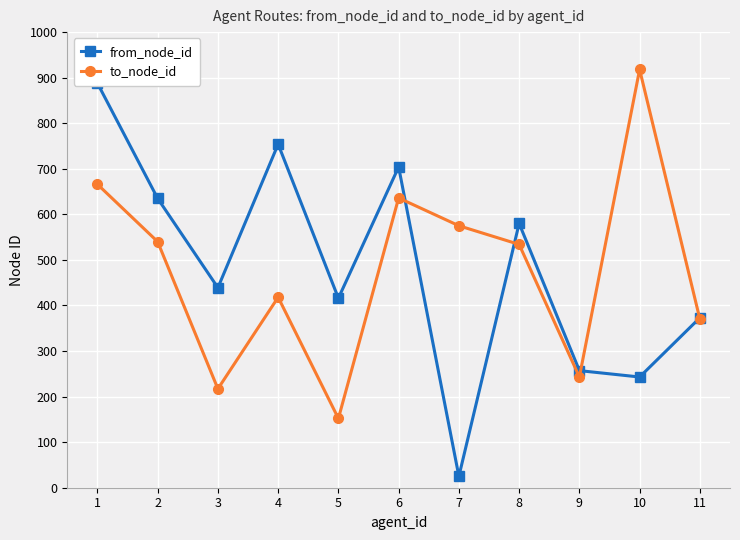

What is the sum of the to_node_id values at 5 and 2?

692